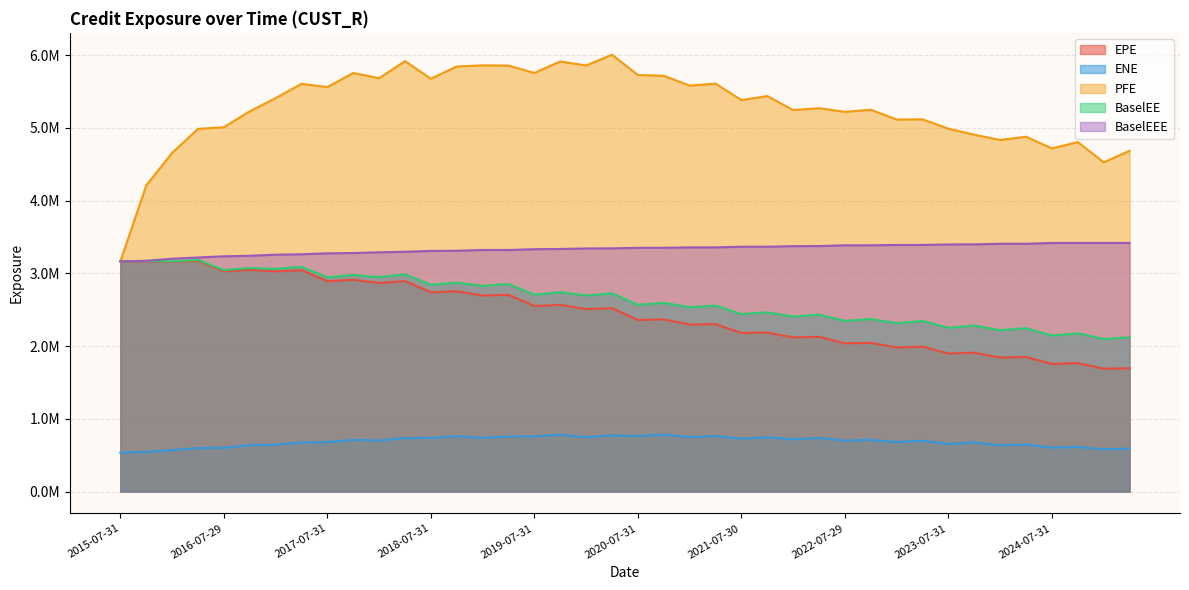

What is the value of the ENE point at the 28th from the left?

736999.2